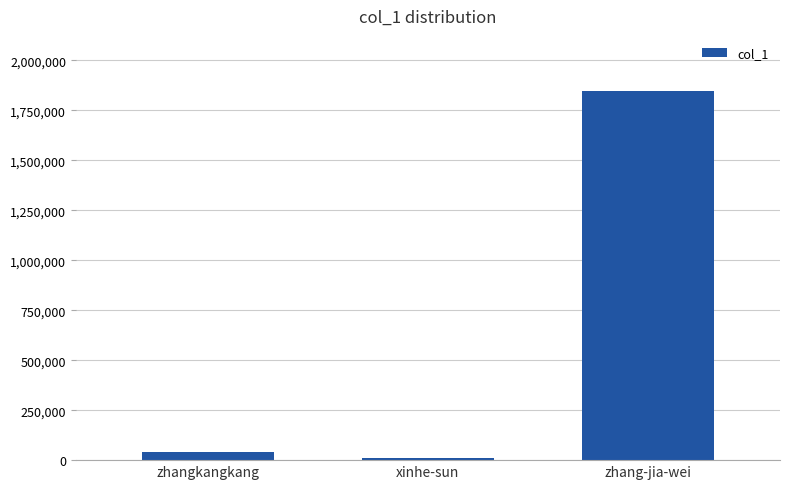

What is the difference between the values at xinhe-sun and zhang-jia-wei?

1836380